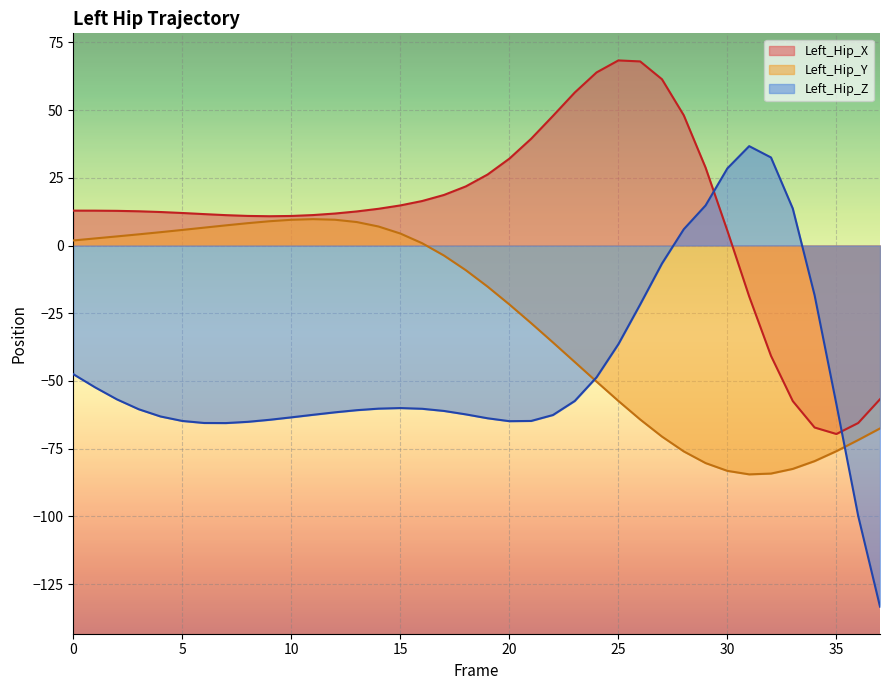

Which series has the widest spread of values?

Left_Hip_Z